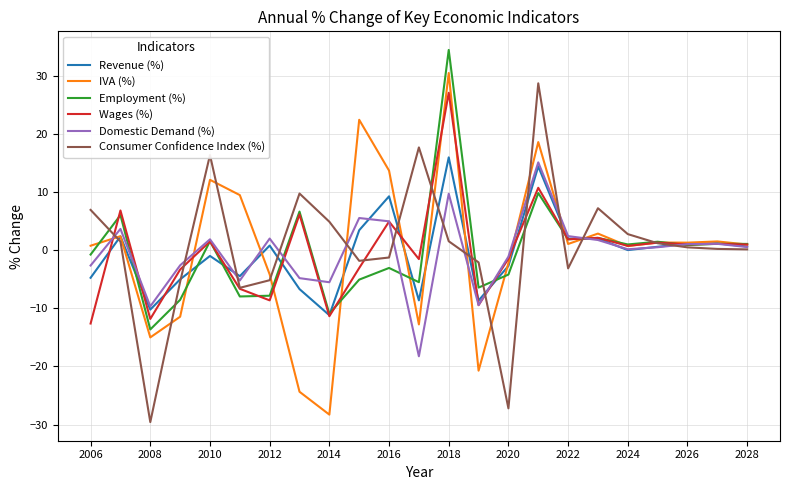

What is the maximum value for Wages (%)?

27.1